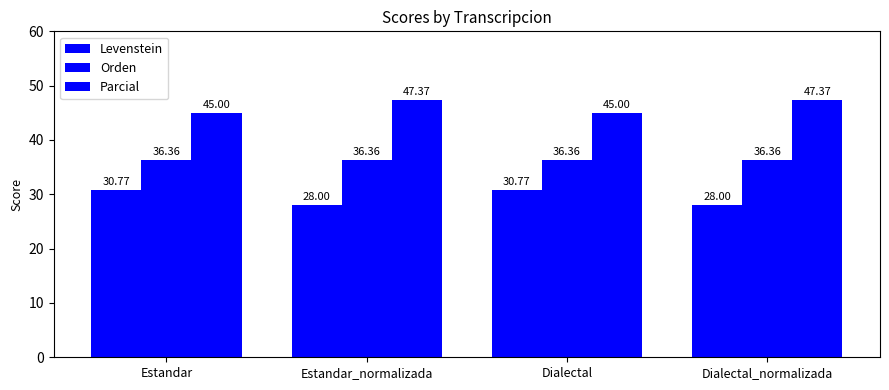

What is the difference between the maximum and minimum values in the Parcial series?

2.4